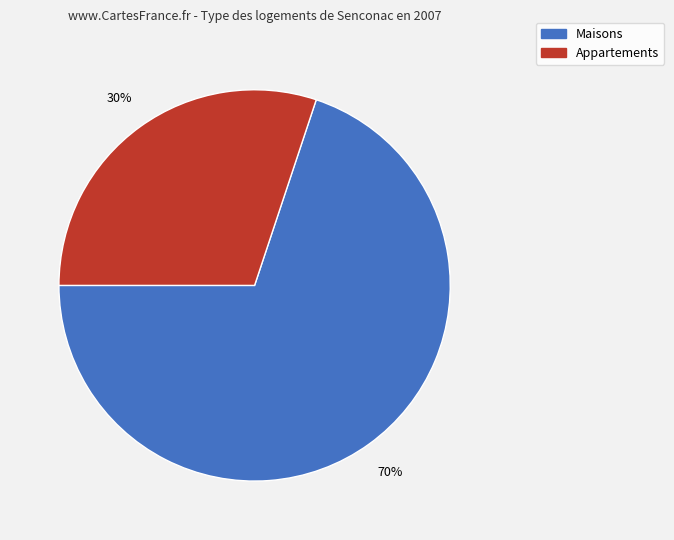

Does any single category account for the majority?

Yes